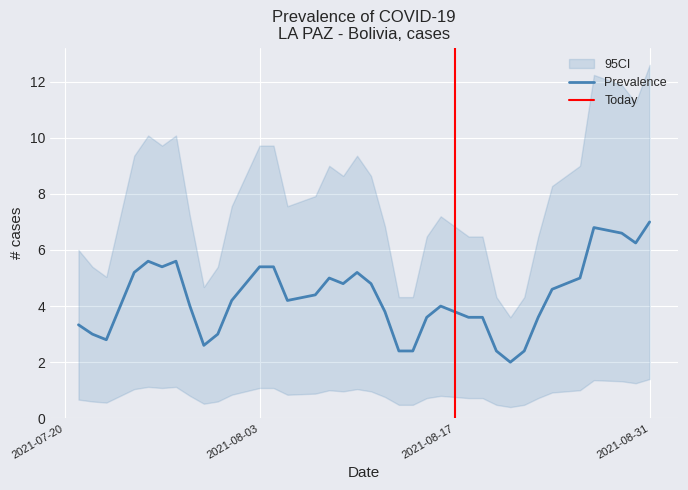

Approximately how many times larger is the value at 2 compared to 7?

2.0